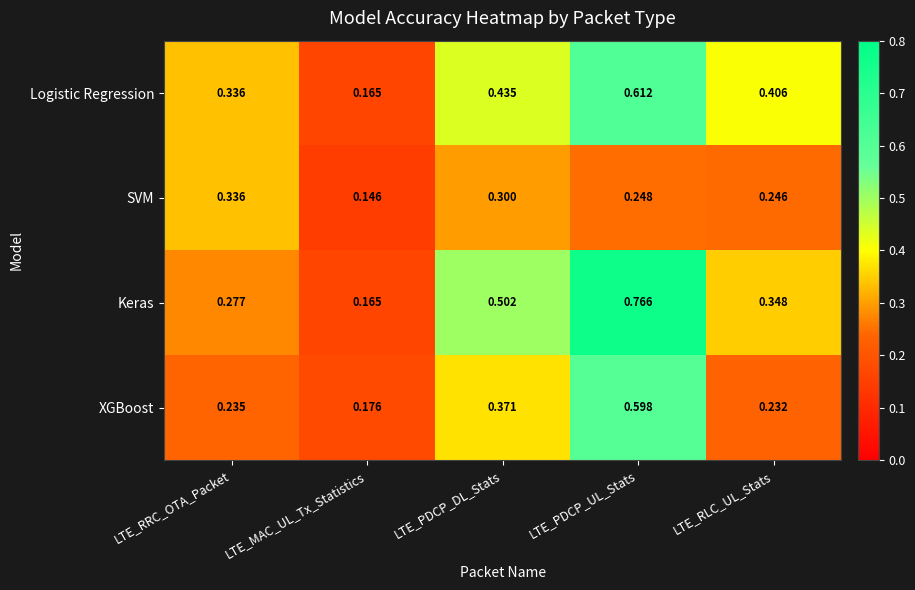

At which category is the sum across all series the highest?

LTE_PDCP_UL_Stats